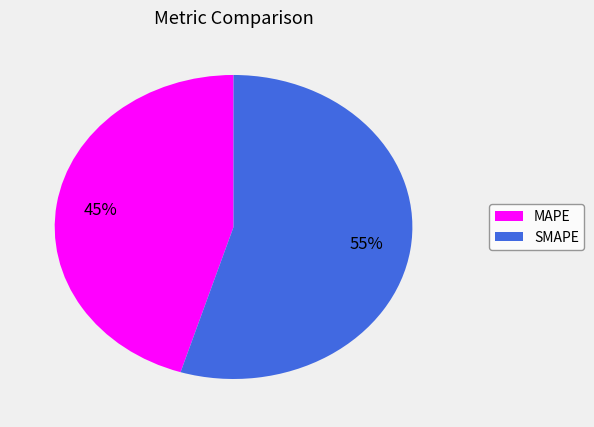

To the nearest percent, what is the average slice percentage?

50%